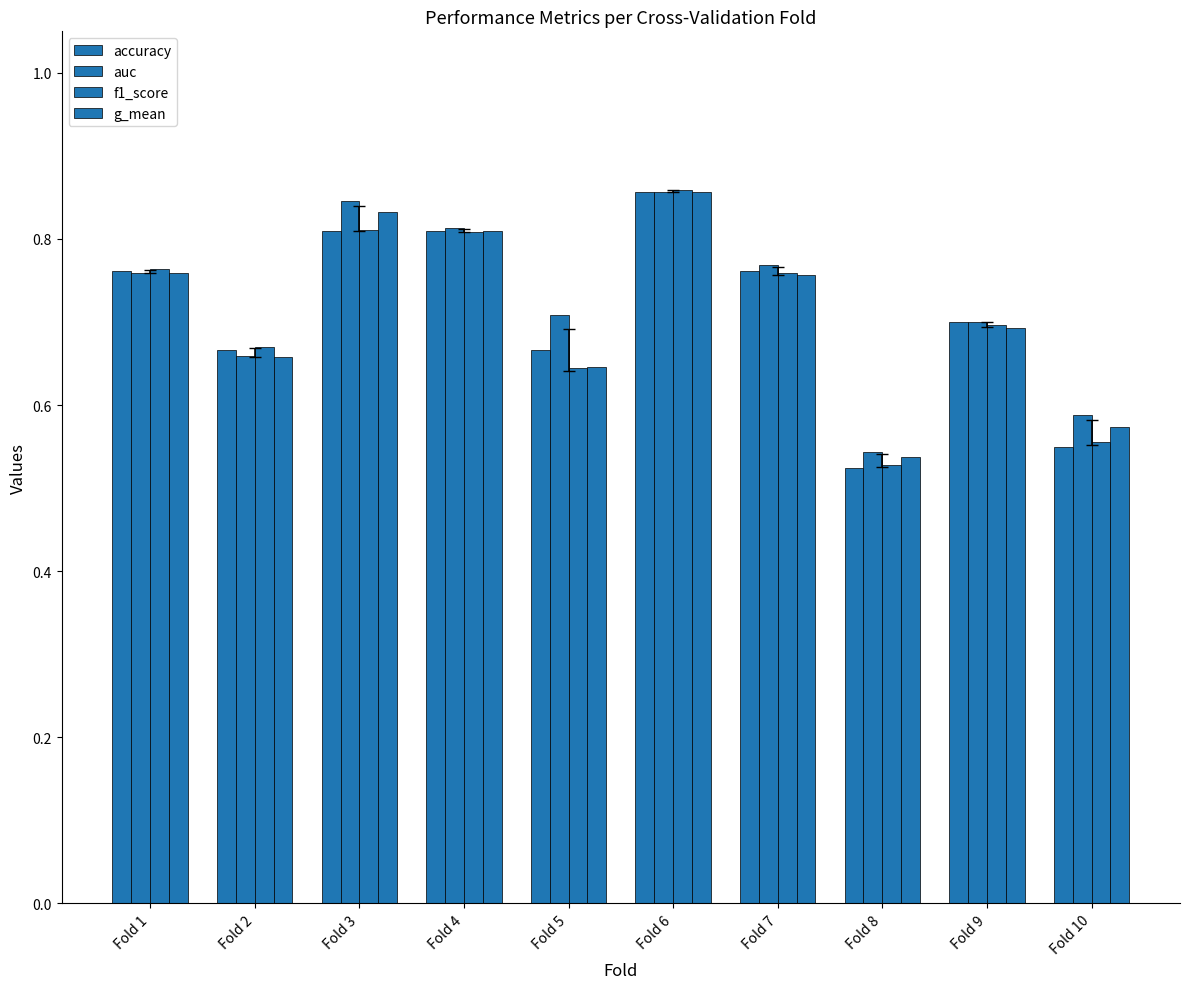

Rank the series at Fold 1 from highest to lowest value.

f1_score, accuracy, auc, g_mean